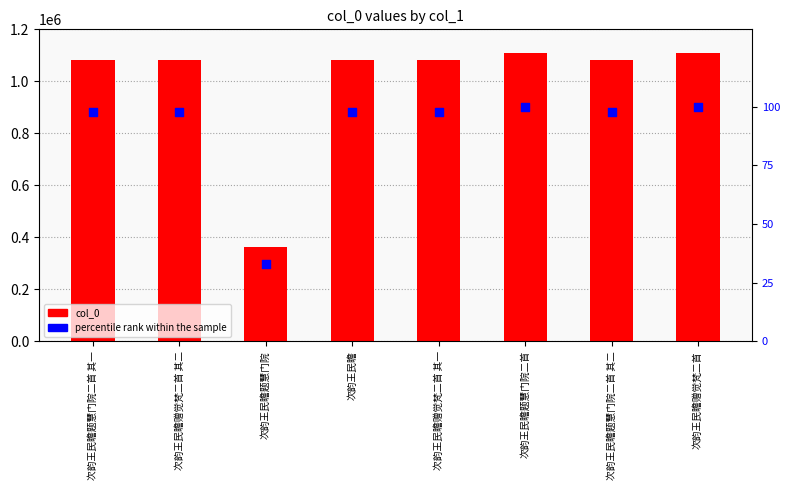

Which series contains the lowest Y value?

percentile rank within the sample